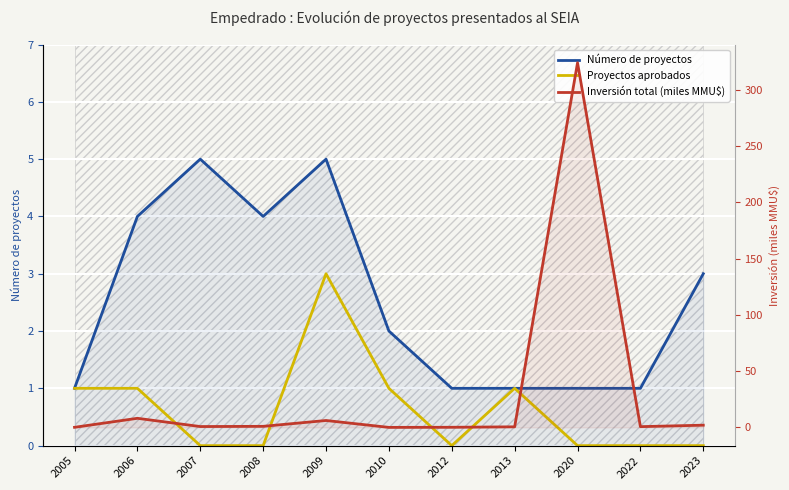

List the labels in order of Número de proyectos value, smallest first.

2005, 2012, 2013, 2020, 2022, 2010, 2023, 2006, 2008, 2007, 2009